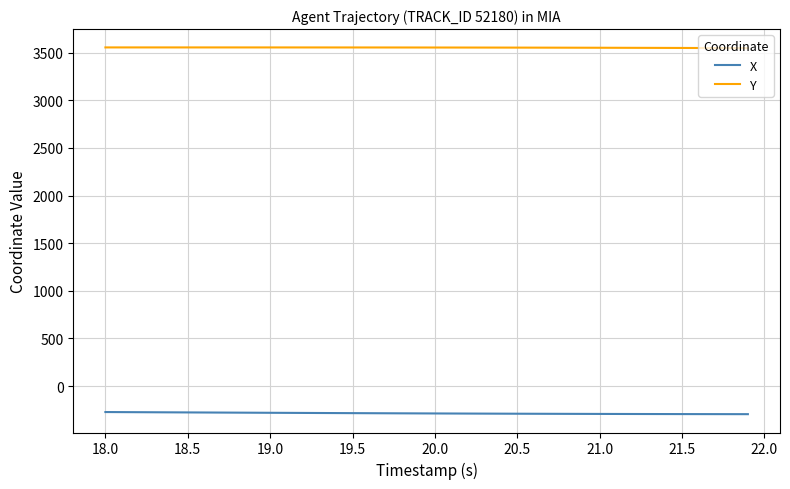

Which series has the largest total across all categories?

Y